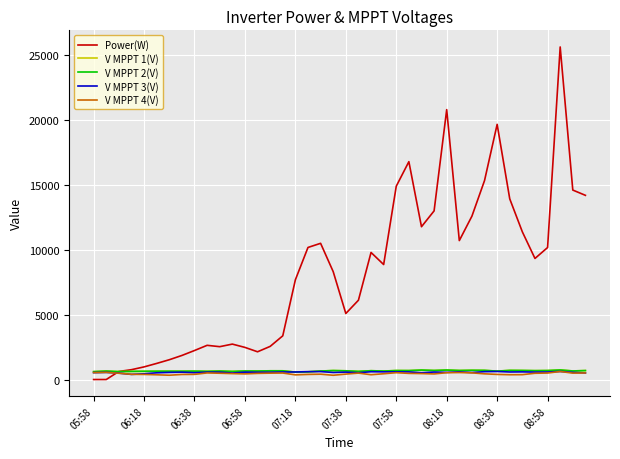

Which series has the largest range (max minus min)?

Power(W)